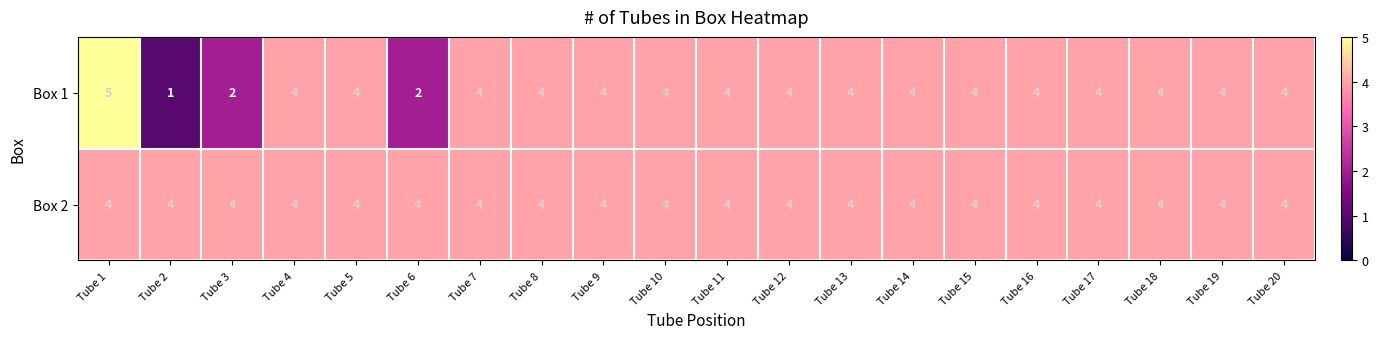

What is the greatest value displayed?

5